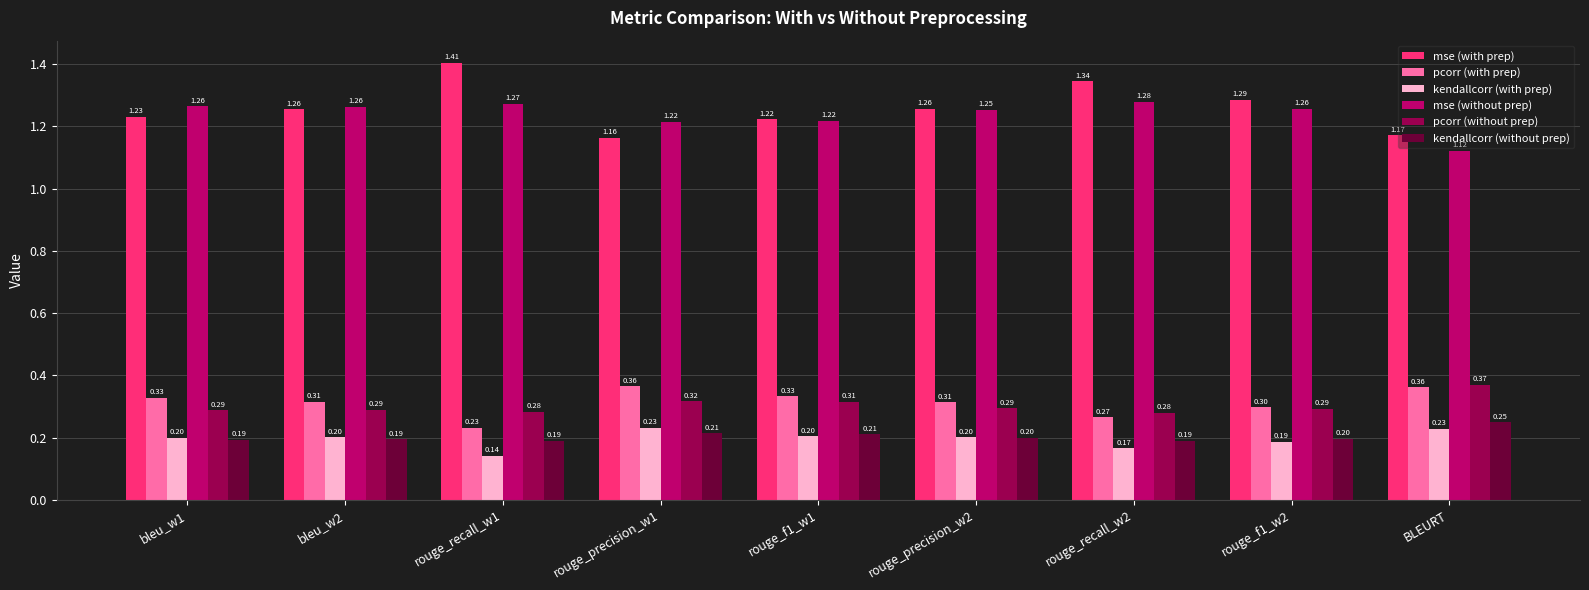

How many data points does each series have?

9